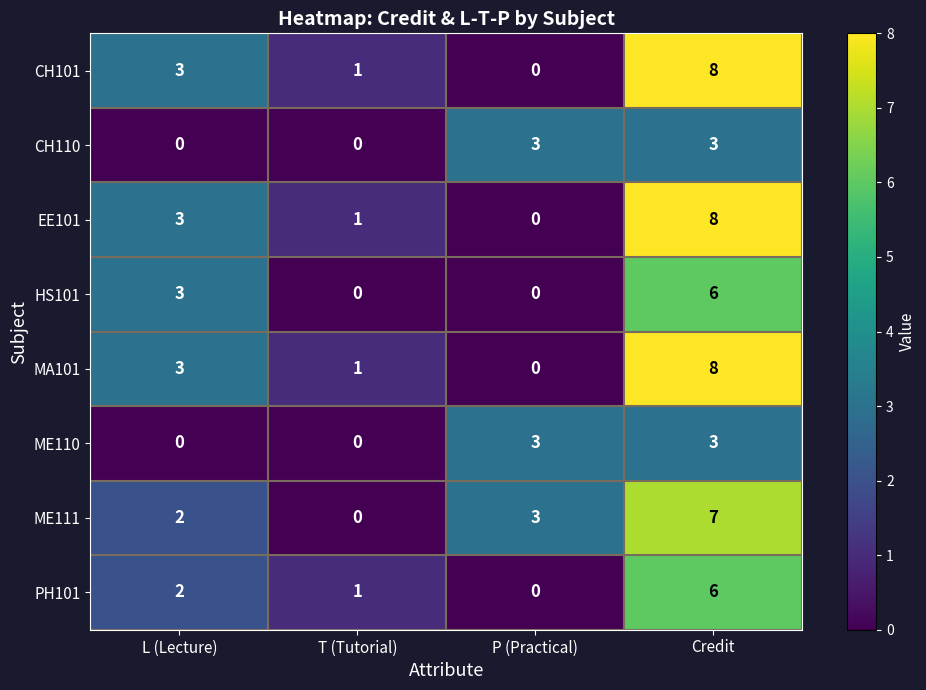

Which category has the lowest value in the PH101 series?

P (Practical)